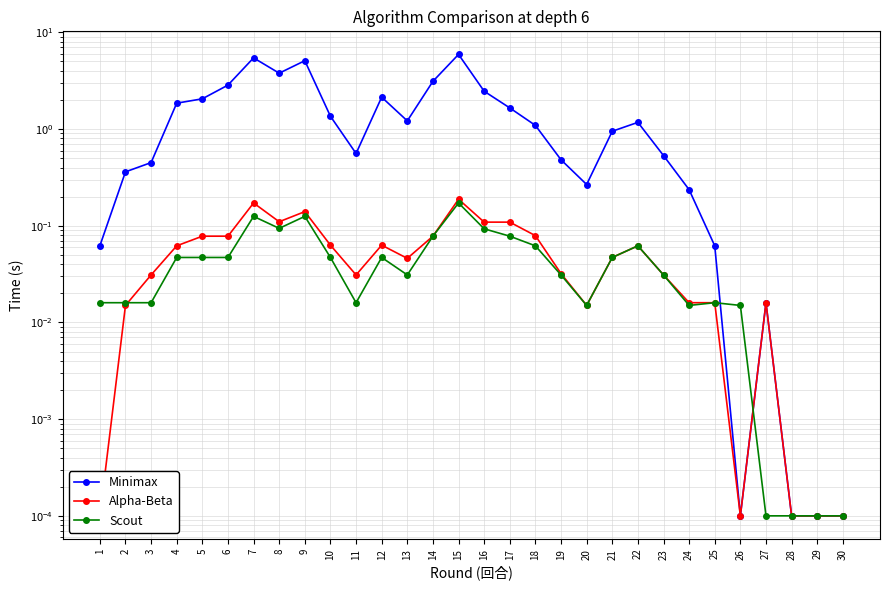

Is it true that Alpha-Beta equals 0.1 at 16?

True